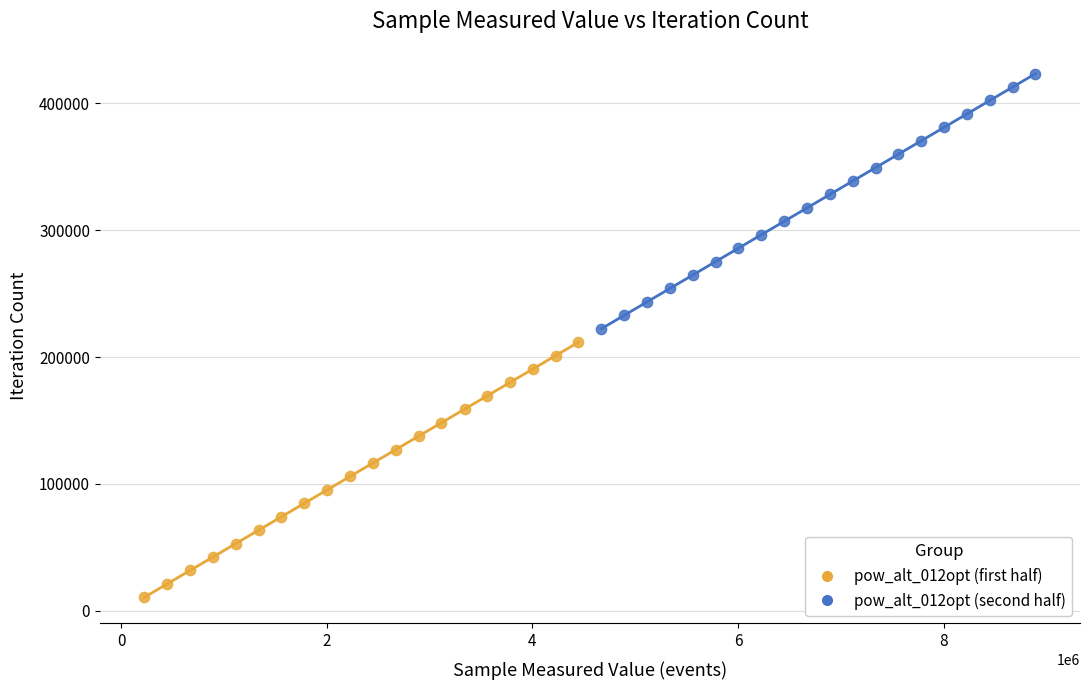

Which series contains the highest Y value?

pow_alt_012opt (second half)